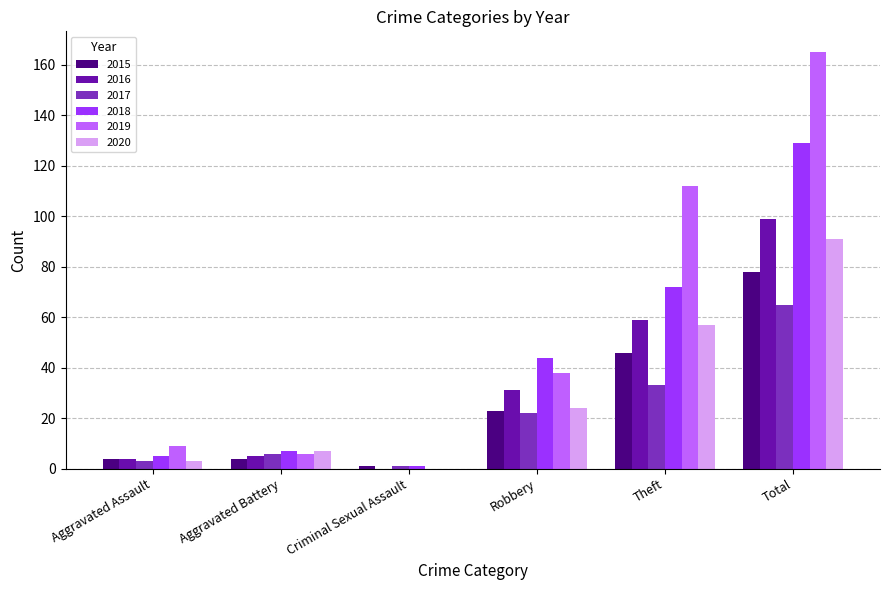

Reading left to right, list all the values displayed in this chart.

2015: Aggravated Assault=4	Aggravated Battery=4	Criminal Sexual Assault=1	Robbery=23	Theft=46	Total=78
2016: Aggravated Assault=4	Aggravated Battery=5	Criminal Sexual Assault=0	Robbery=31	Theft=59	Total=99
2017: Aggravated Assault=3	Aggravated Battery=6	Criminal Sexual Assault=1	Robbery=22	Theft=33	Total=65
2018: Aggravated Assault=5	Aggravated Battery=7	Criminal Sexual Assault=1	Robbery=44	Theft=72	Total=129
2019: Aggravated Assault=9	Aggravated Battery=6	Criminal Sexual Assault=0	Robbery=38	Theft=112	Total=165
2020: Aggravated Assault=3	Aggravated Battery=7	Criminal Sexual Assault=0	Robbery=24	Theft=57	Total=91